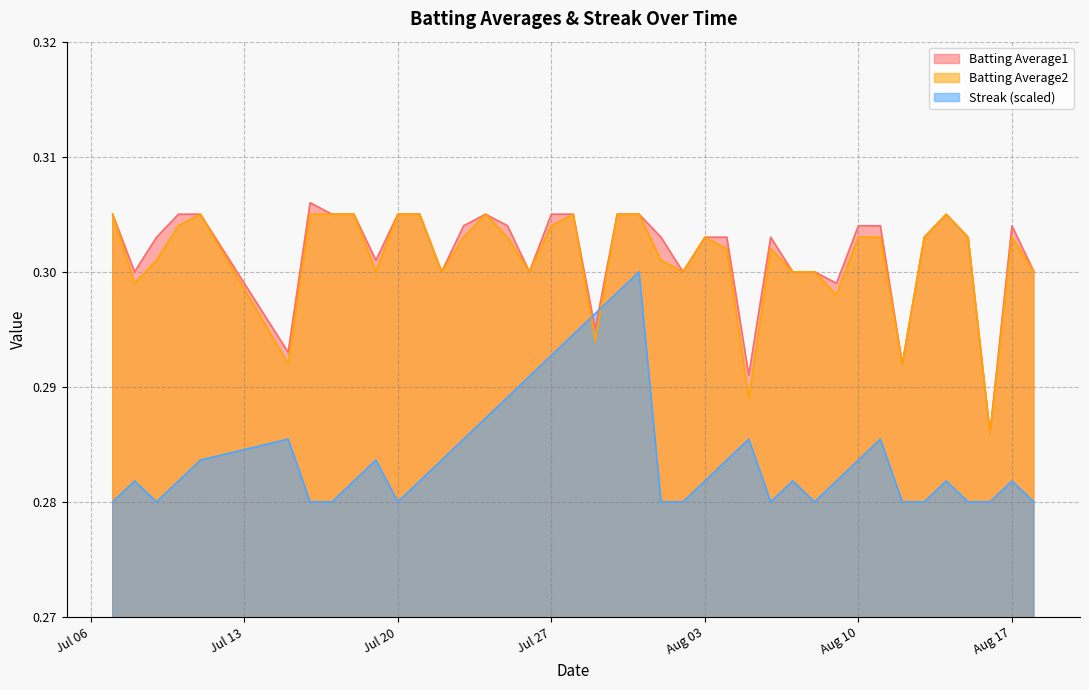

What are all the series names shown in the legend?

Batting Average1, Batting Average2, Streak (scaled)